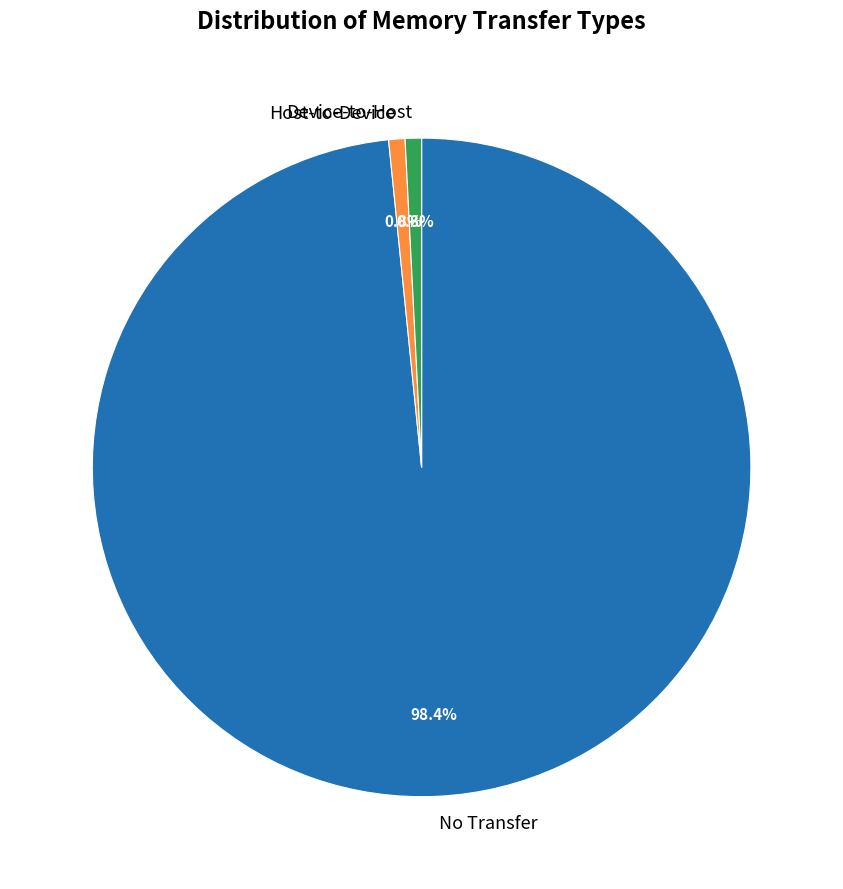

Count the number of slices in the pie.

3